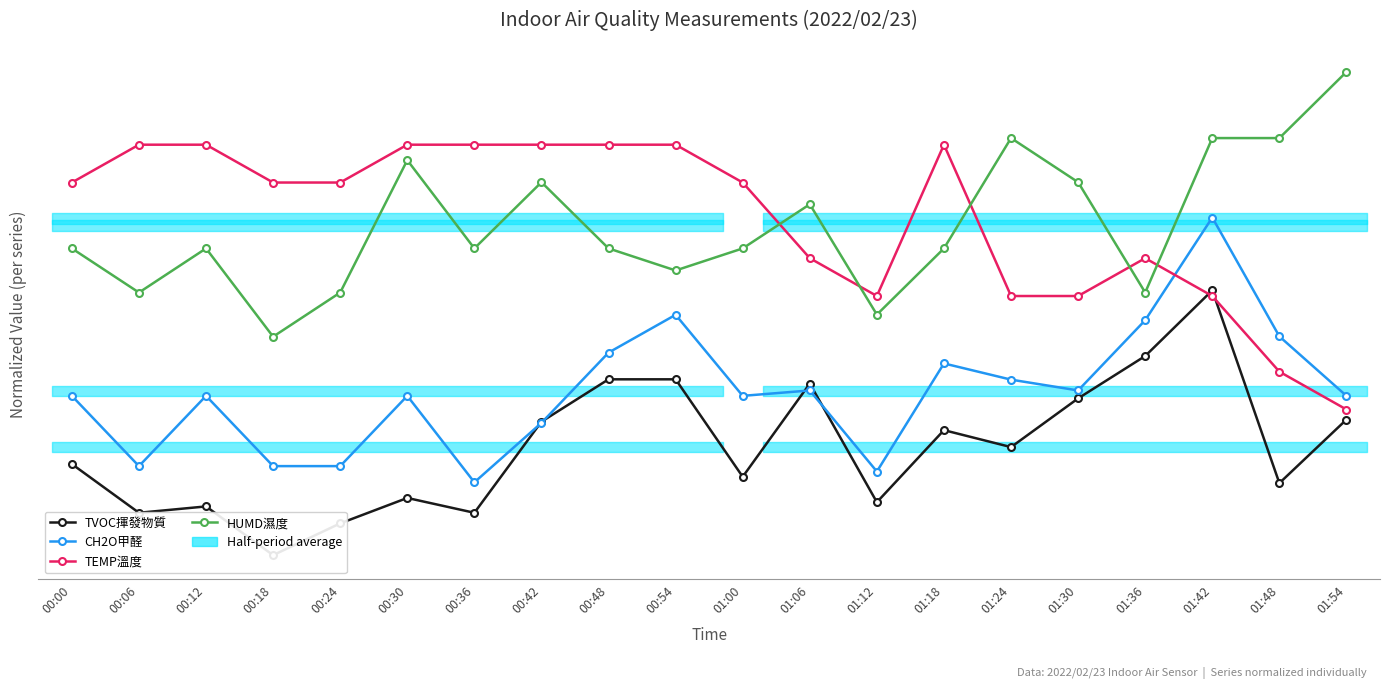

How many lines are shown in the chart?

4